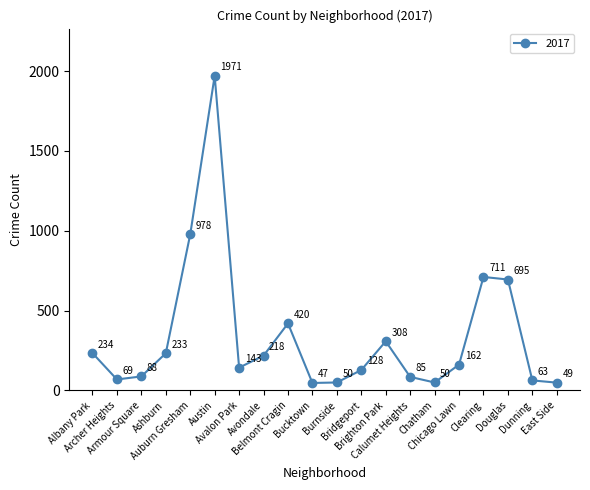

How many interior local peaks (higher than both neighbors) does the data have?

4